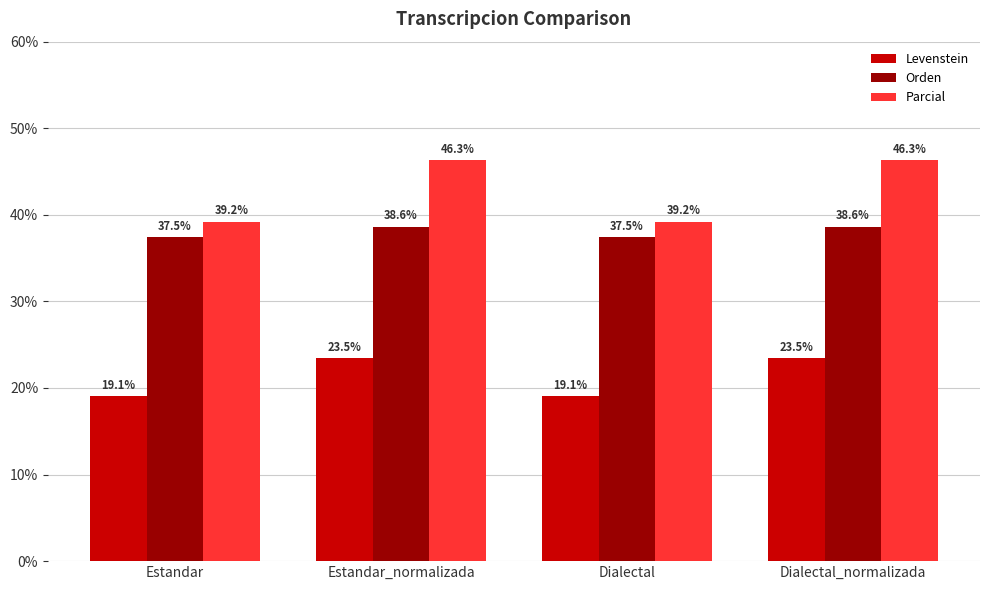

Is it true that Orden equals 38.6 at Dialectal_normalizada?

True